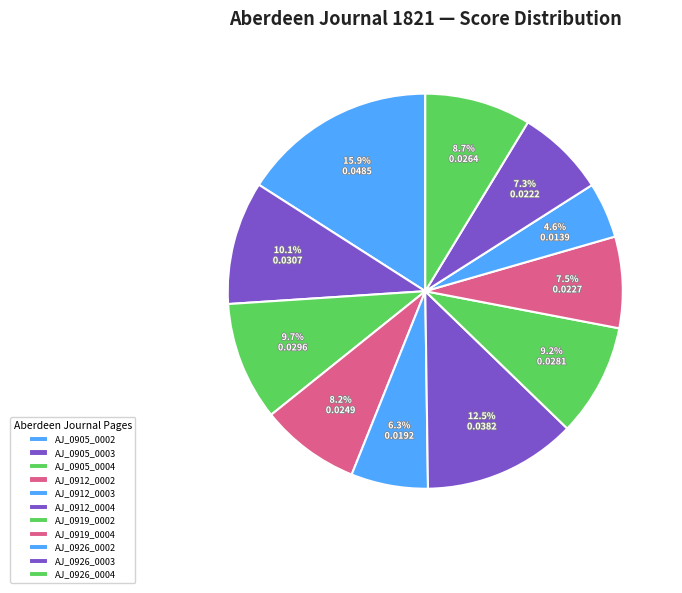

How many segments does this pie chart have?

11